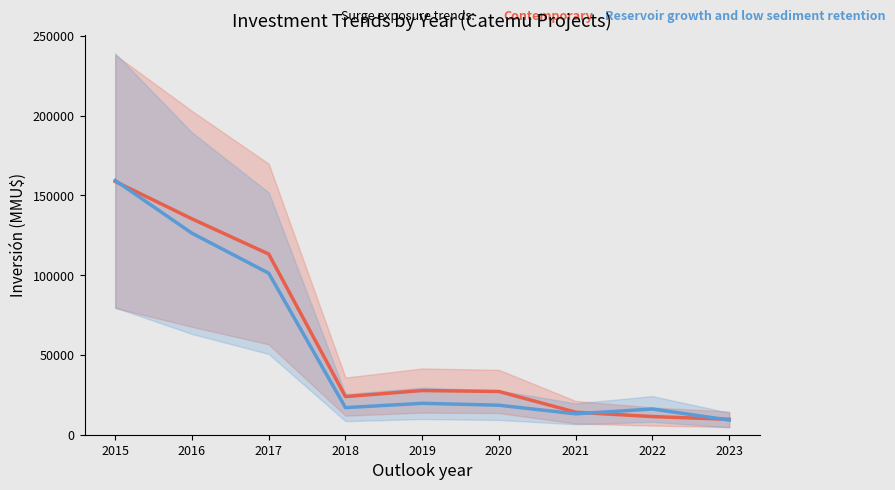

What is the difference between the maximum and minimum values in the Reservoir growth and low sediment retention series?

150256.7